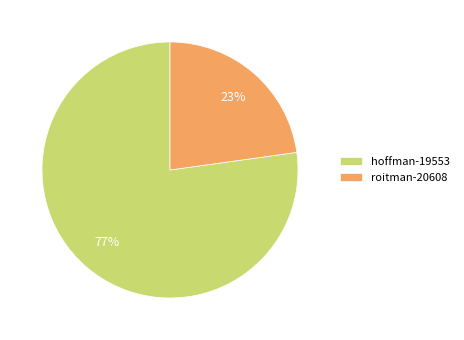

Which slice is the smallest?

roitman-20608